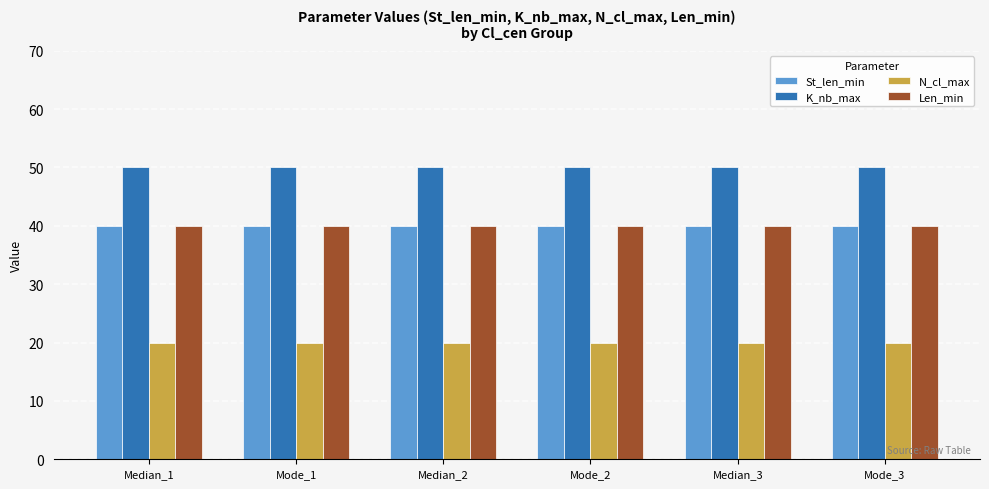

Does the chart contain stacked bars?

No